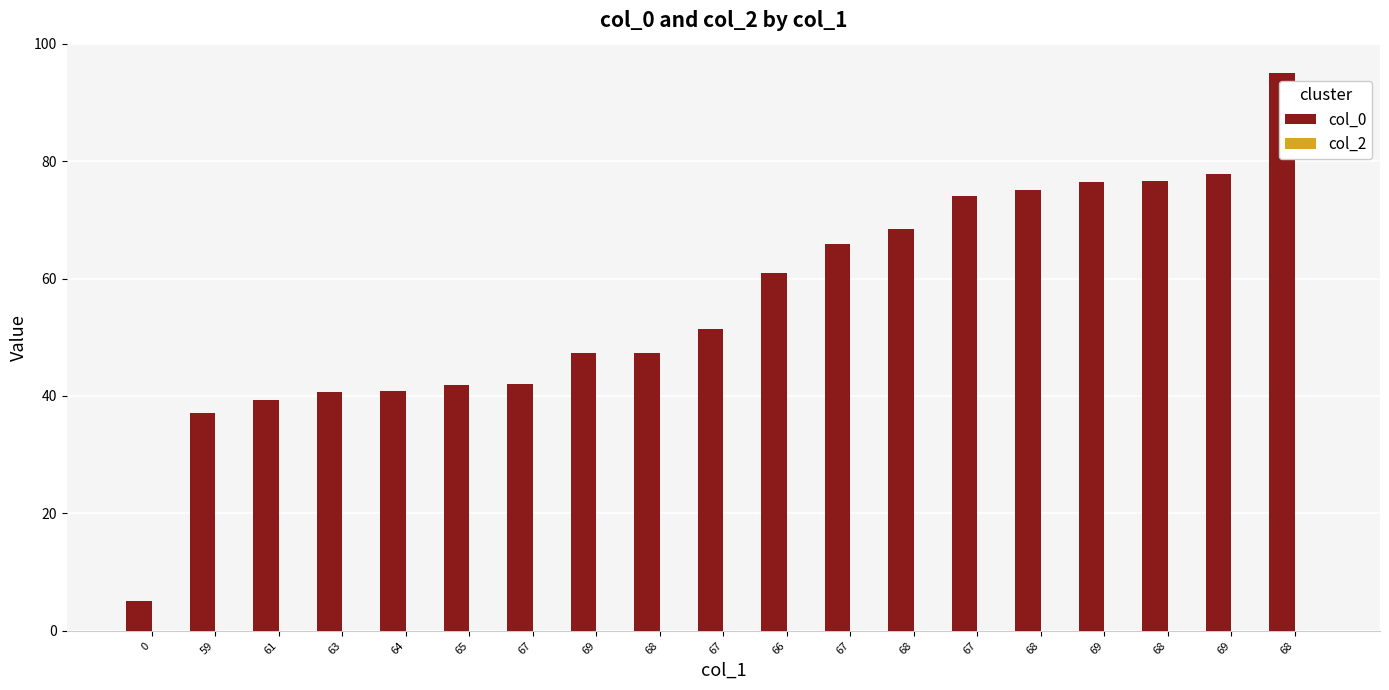

Reading right to left, transcribe all the data shown in this chart.

col_0: 68=95.0	69=77.8	68=76.7	69=76.5	68=75.1	67=74.1	68=68.5	67=65.8	66=60.9	67=51.4	68=47.4	69=47.3	67=42.0	65=41.9	64=40.8	63=40.6	61=39.4	59=37.0	0=5.0
col_2: 68=0.0	69=0.0	68=0.0	69=0.0	68=0.0	67=0.0	68=0.0	67=0.0	66=0.0	67=0.0	68=0.0	69=0.0	67=0.0	65=0.0	64=0.0	63=0.0	61=0.0	59=0.0	0=0.0